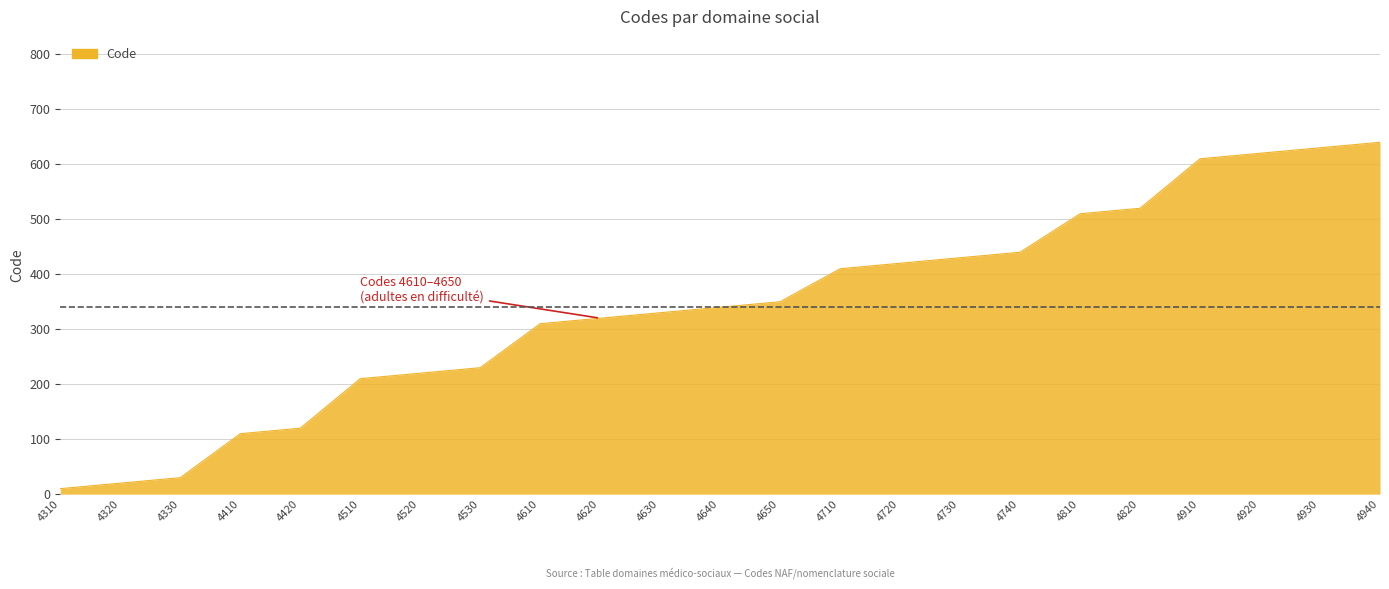

Which has a higher value, 4650 or 4330?

4650